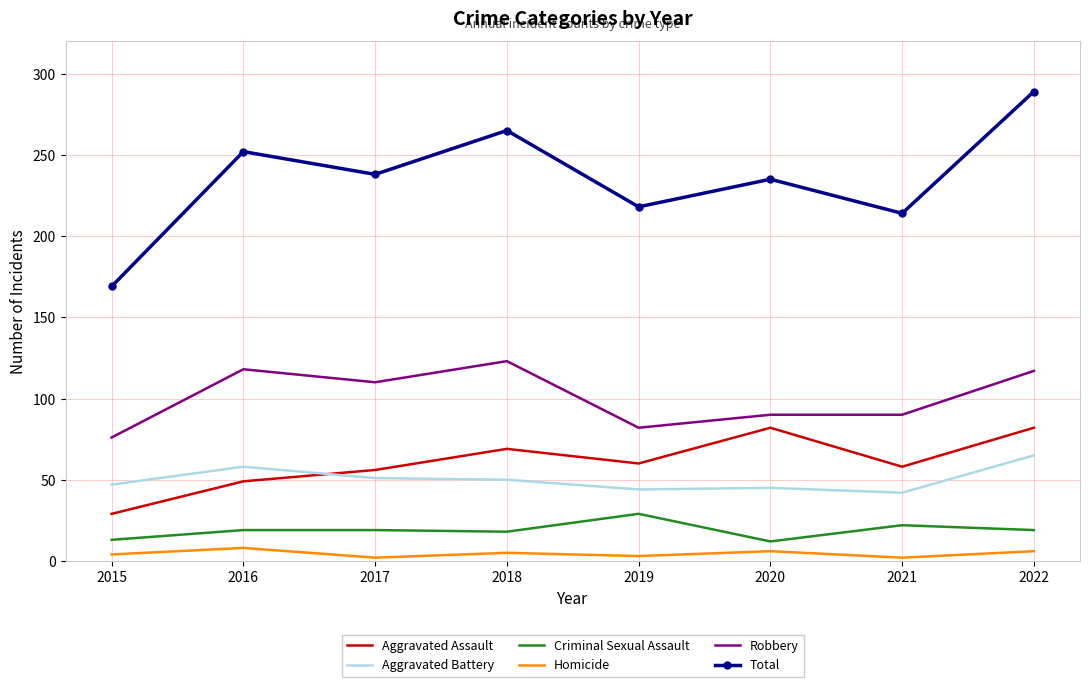

True or false: Robbery has a value of 90 at 2020.

True